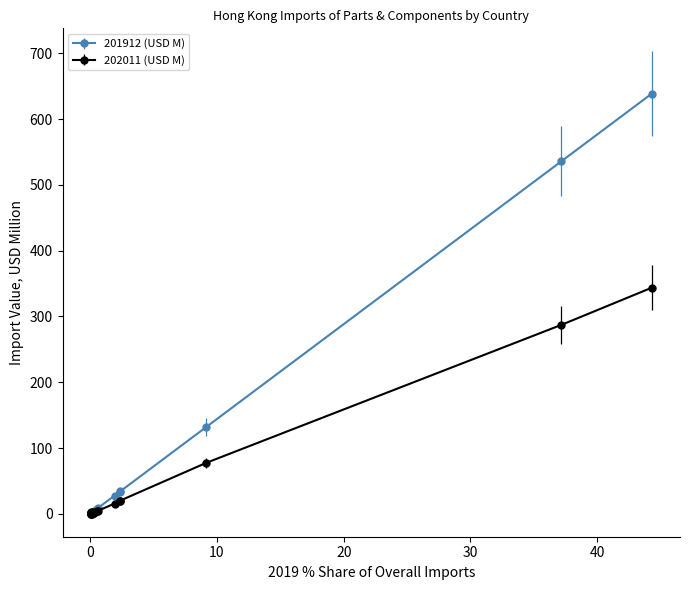

What is the highest value of the 201912 (USD M) series?

639.0